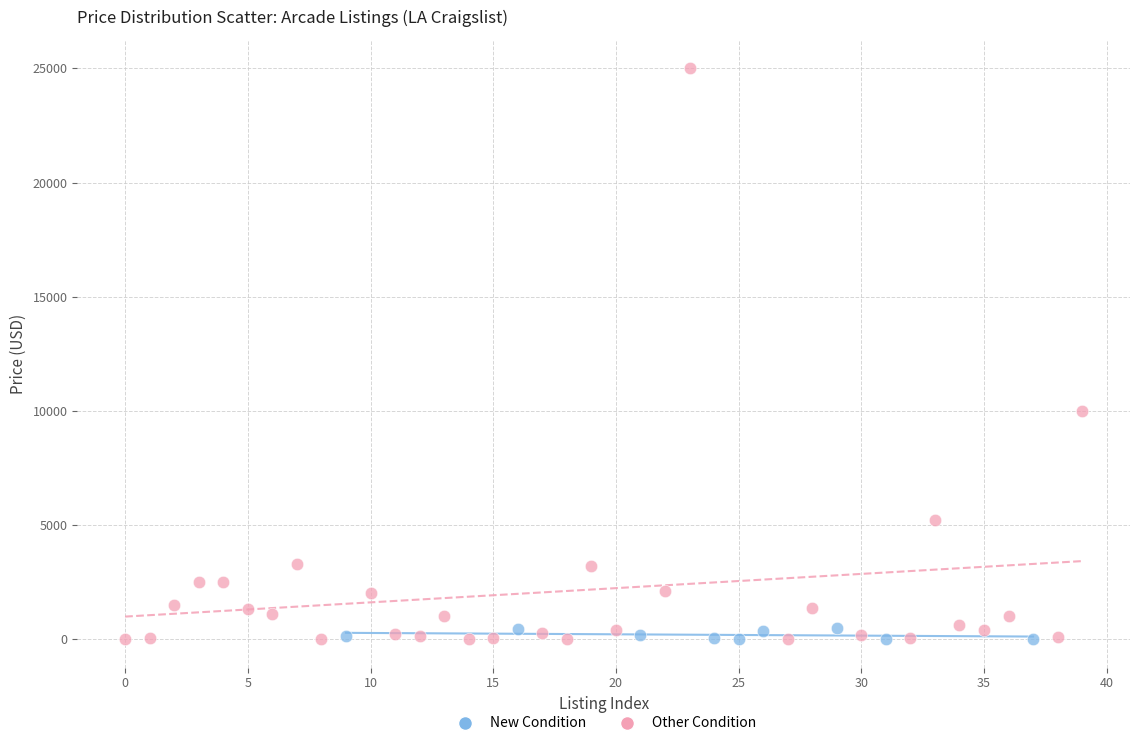

Which series reaches the maximum Y coordinate?

Other Condition